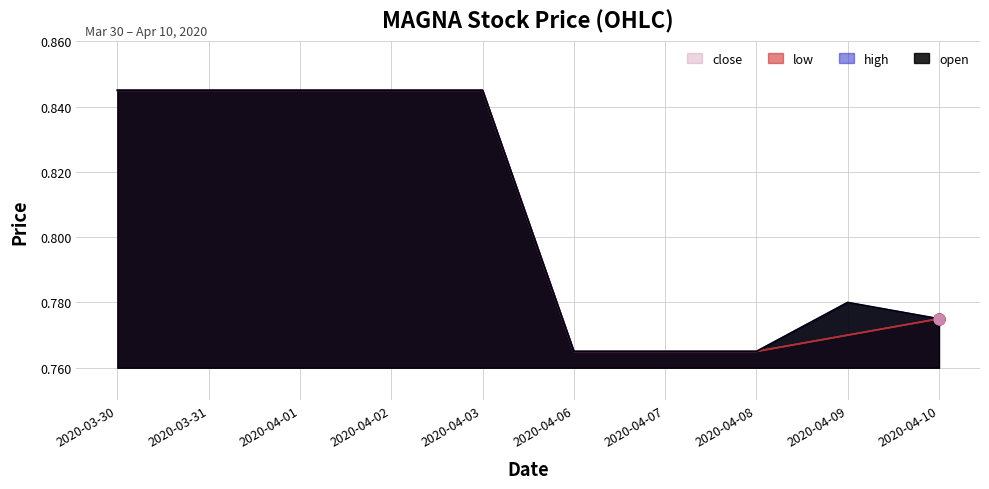

Which series has the largest Y range (max minus min)?

open